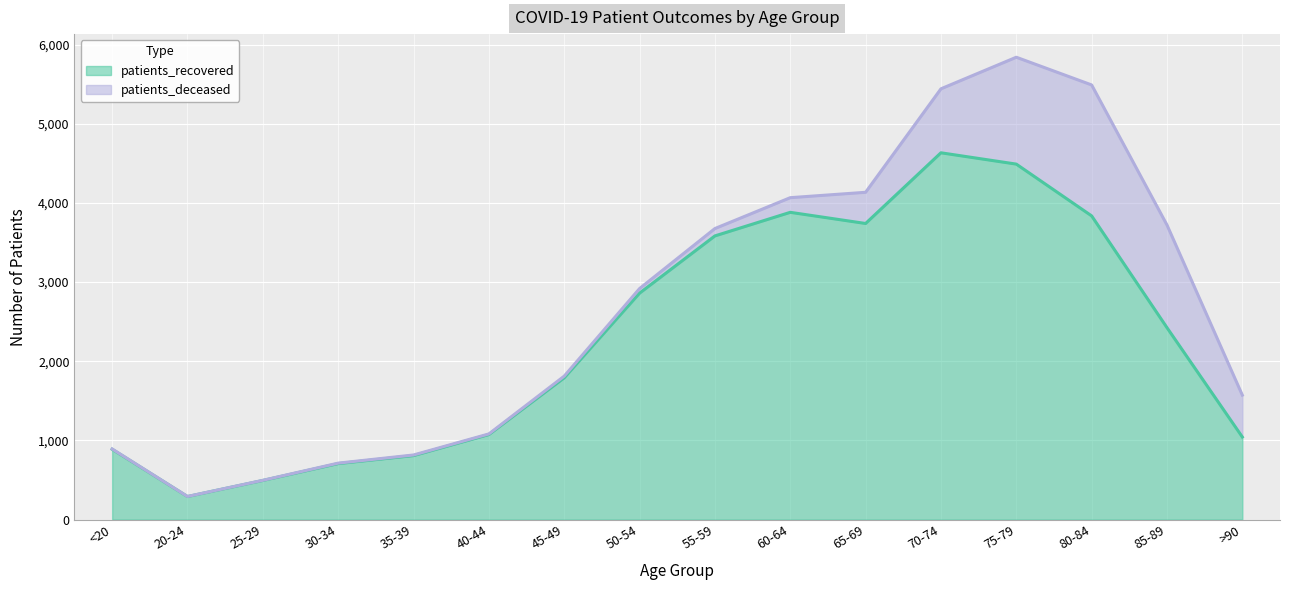

What is the label of the 13th point from the right?

30-34